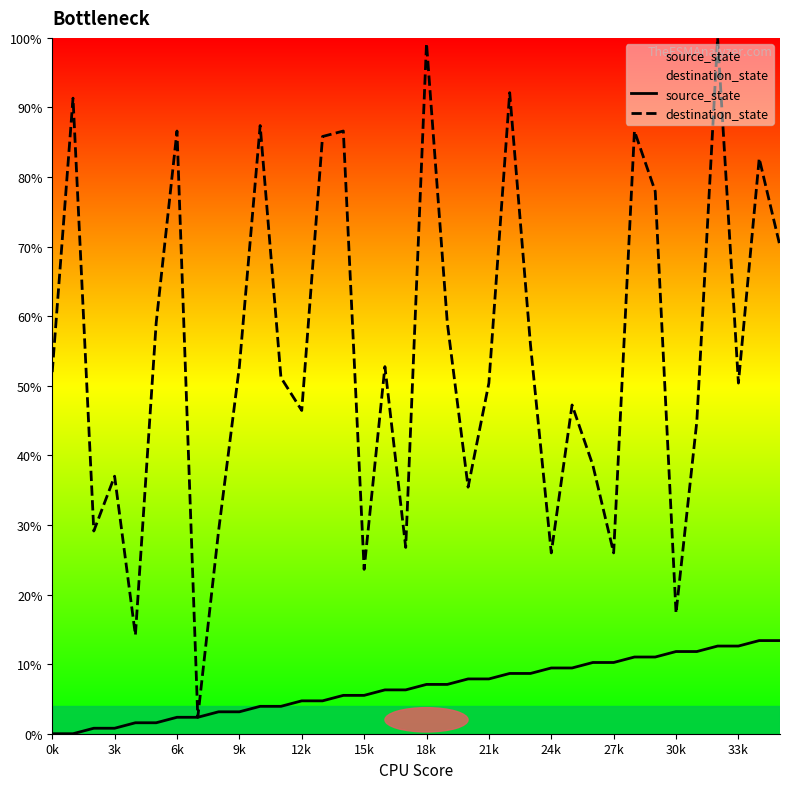

What is the average value of the destination_state series?

54.8